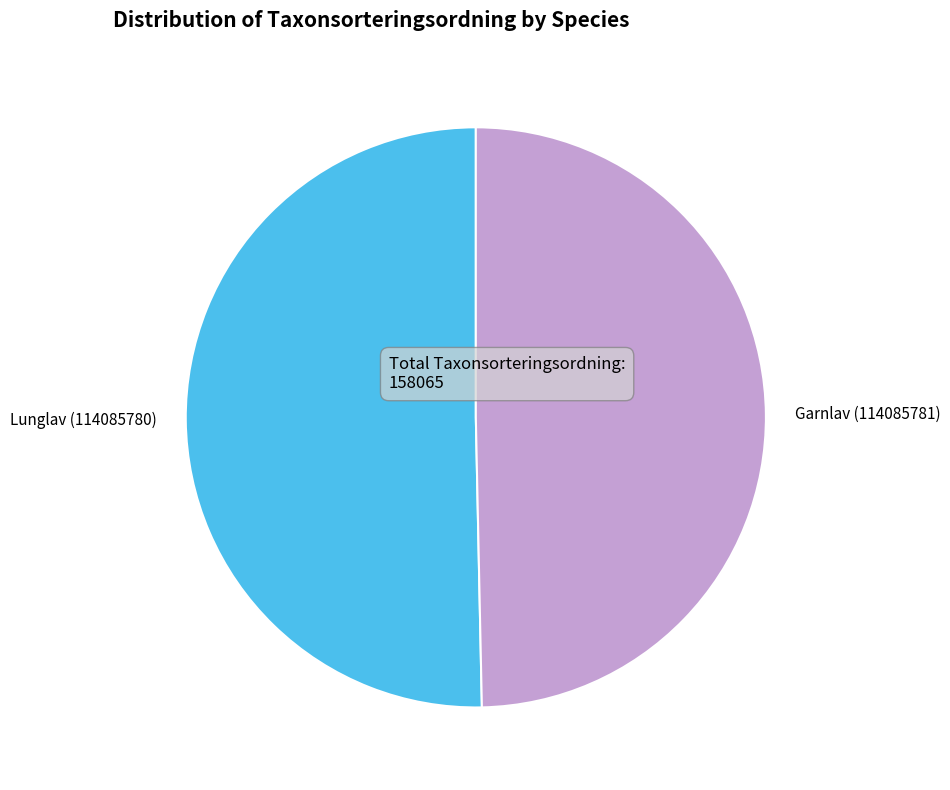

Is there a majority slice in this chart?

Yes